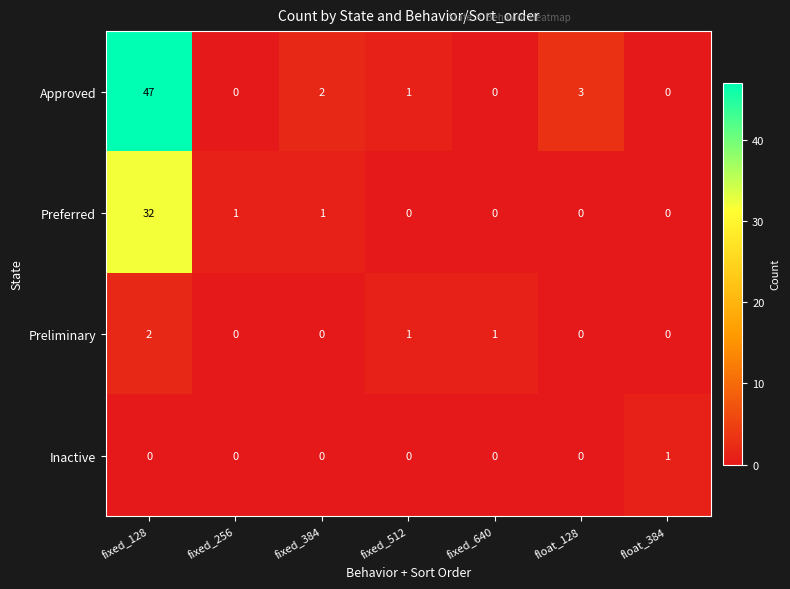

Where does the Approved series first go above 1?

fixed_128